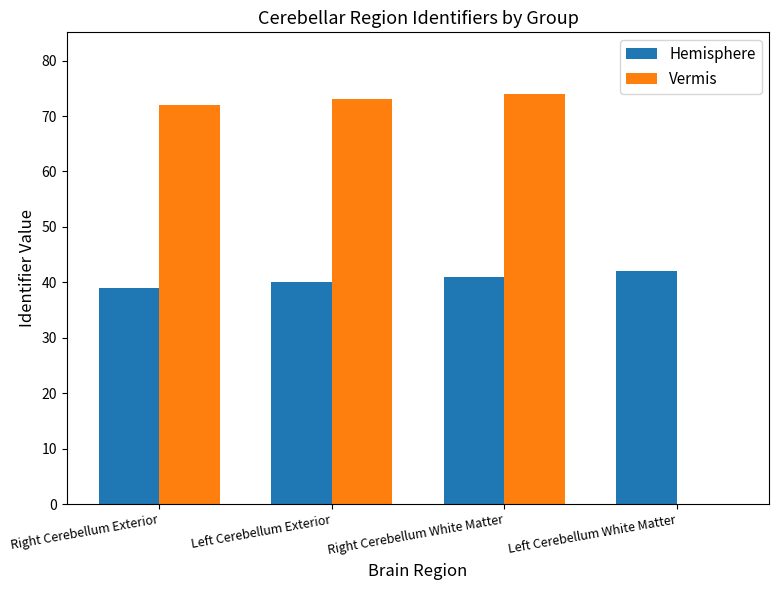

How many data points does each series have?

4